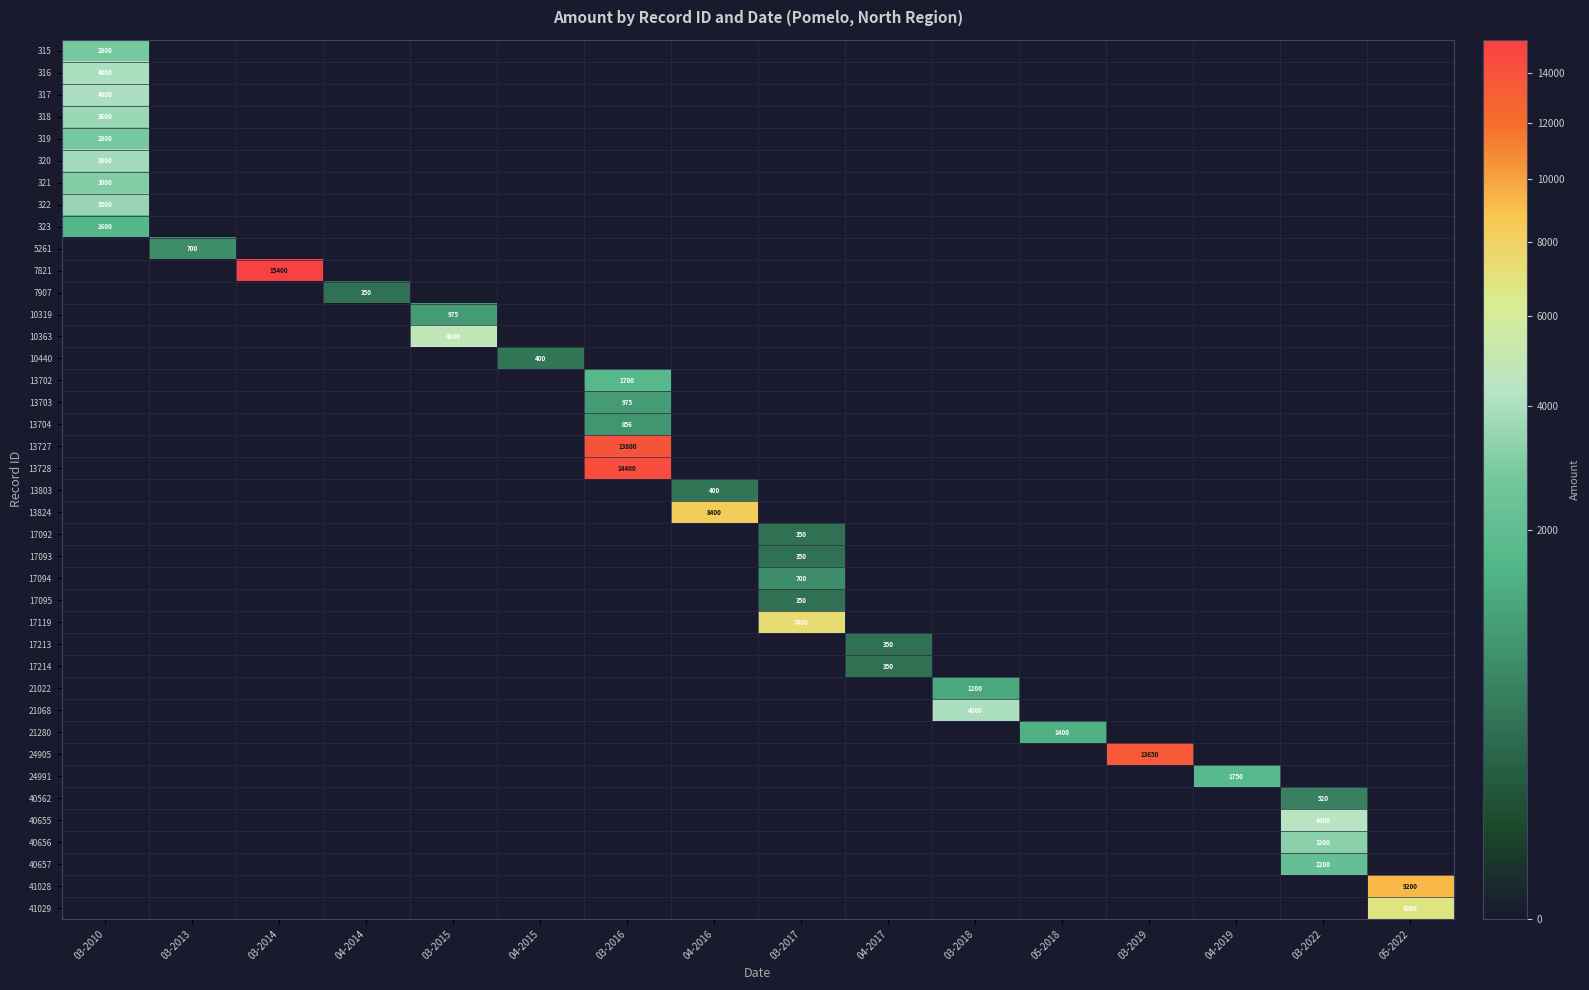

Is it true that 320 equals 5402 at 03-2010?

False